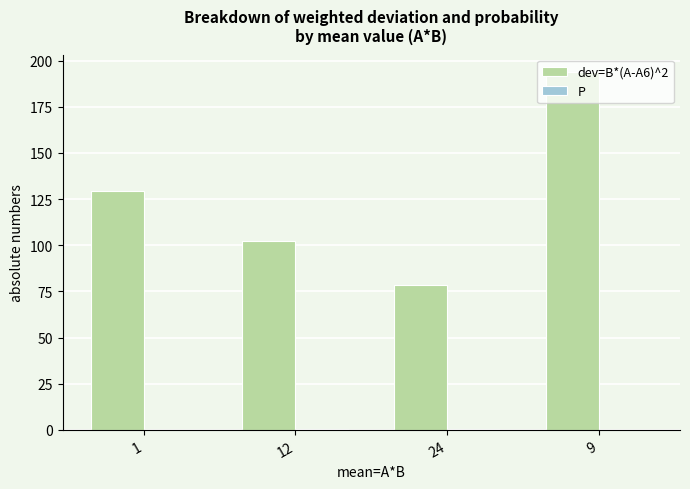

The value of dev=B*(A-A6)^2 at 1 is 129.6. True or false?

True